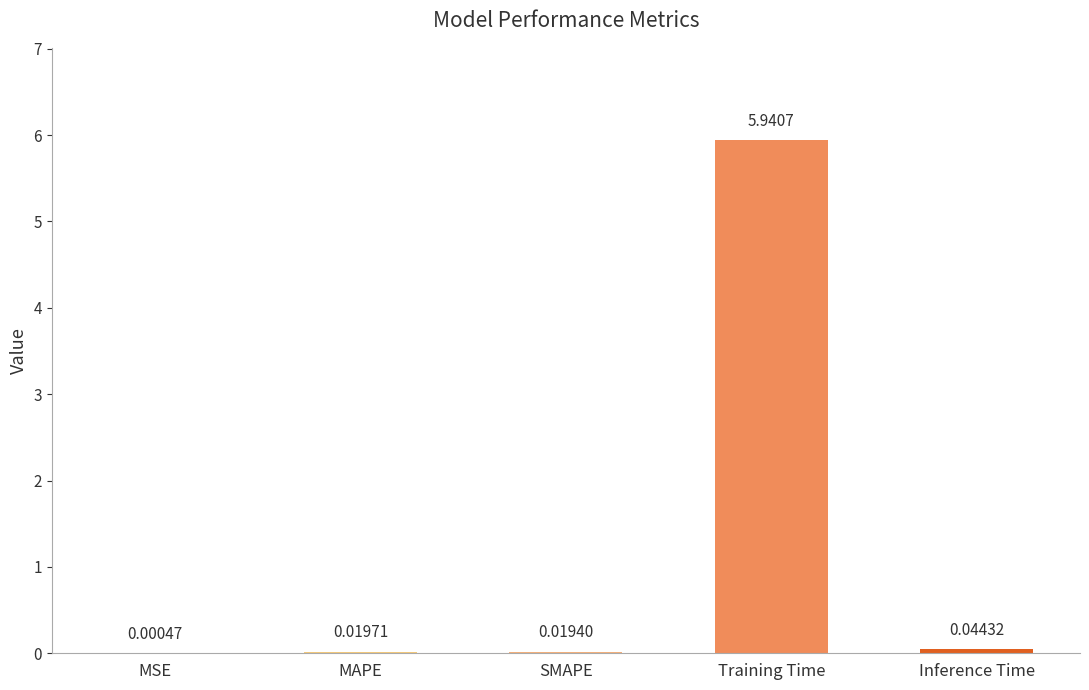

How many data points does each series have?

5